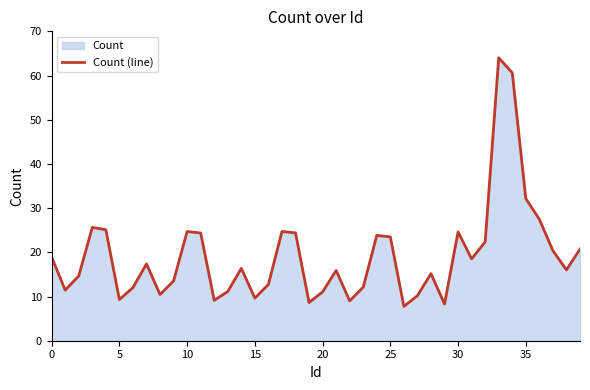

What is the label of the 5th point from the right?

35